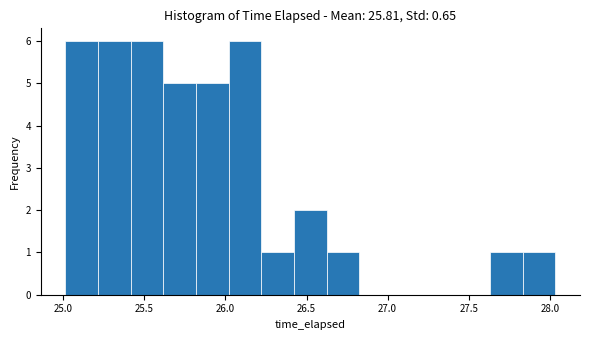

Reading left to right, list every bar in this chart as the range it spans on the x-axis followed by its height. Neither the bar edges nor the heights are printed on the chart, so give them approximately, as read against the axes.

25.00 to 25.20: 6
25.20 to 25.40: 6
25.40 to 25.60: 6
25.60 to 25.80: 5
25.80 to 26.00: 5
26.00 to 26.20: 6
26.20 to 26.40: 1
26.40 to 26.60: 2
26.60 to 26.85: 1
26.85 to 27.05: 0
27.05 to 27.25: 0
27.25 to 27.45: 0
27.45 to 27.65: 0
27.65 to 27.85: 1
27.85 to 28.05: 1